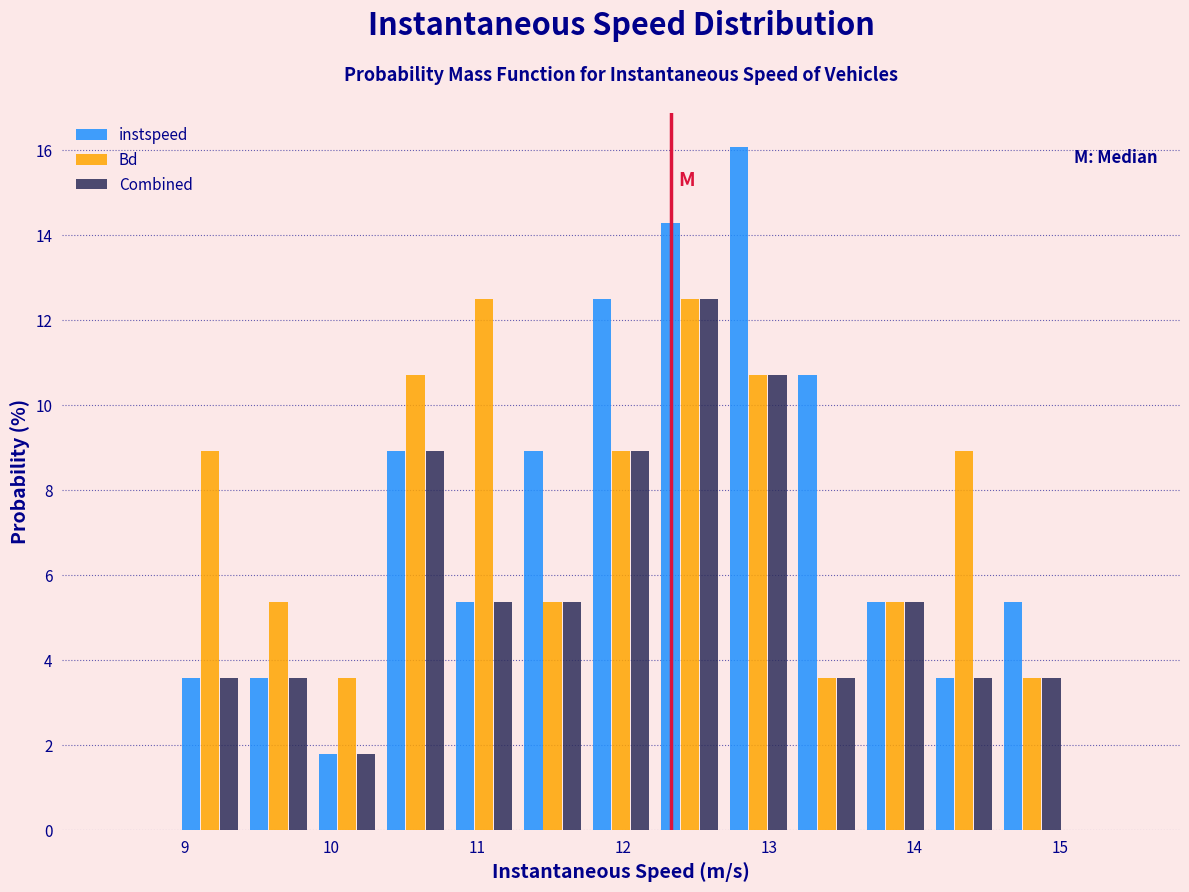

Reading left to right, list every range on the x-axis with the height of the bar of each series over it. Neither the bar edges nor the heights are printed on the chart, so give them approximately, as read against the axes.

8.5 to 8.9: instspeed=0	Bd=0	Combined=0
8.9 to 9.4: instspeed=3.6	Bd=9.0	Combined=3.6
9.4 to 9.9: instspeed=3.6	Bd=5.4	Combined=3.6
9.9 to 10.3: instspeed=1.8	Bd=3.6	Combined=1.8
10.3 to 10.8: instspeed=9.0	Bd=10.8	Combined=9.0
10.8 to 11.3: instspeed=5.4	Bd=12.6	Combined=5.4
11.3 to 11.8: instspeed=9.0	Bd=5.4	Combined=5.4
11.8 to 12.2: instspeed=12.6	Bd=9.0	Combined=9.0
12.2 to 12.7: instspeed=14.2	Bd=12.6	Combined=12.6
12.7 to 13.2: instspeed=16.0	Bd=10.8	Combined=10.8
13.2 to 13.6: instspeed=10.8	Bd=3.6	Combined=3.6
13.6 to 14.1: instspeed=5.4	Bd=5.4	Combined=5.4
14.1 to 14.6: instspeed=3.6	Bd=9.0	Combined=3.6
14.6 to 15.0: instspeed=5.4	Bd=3.6	Combined=3.6
15.0 to 15.5: instspeed=0	Bd=0	Combined=0